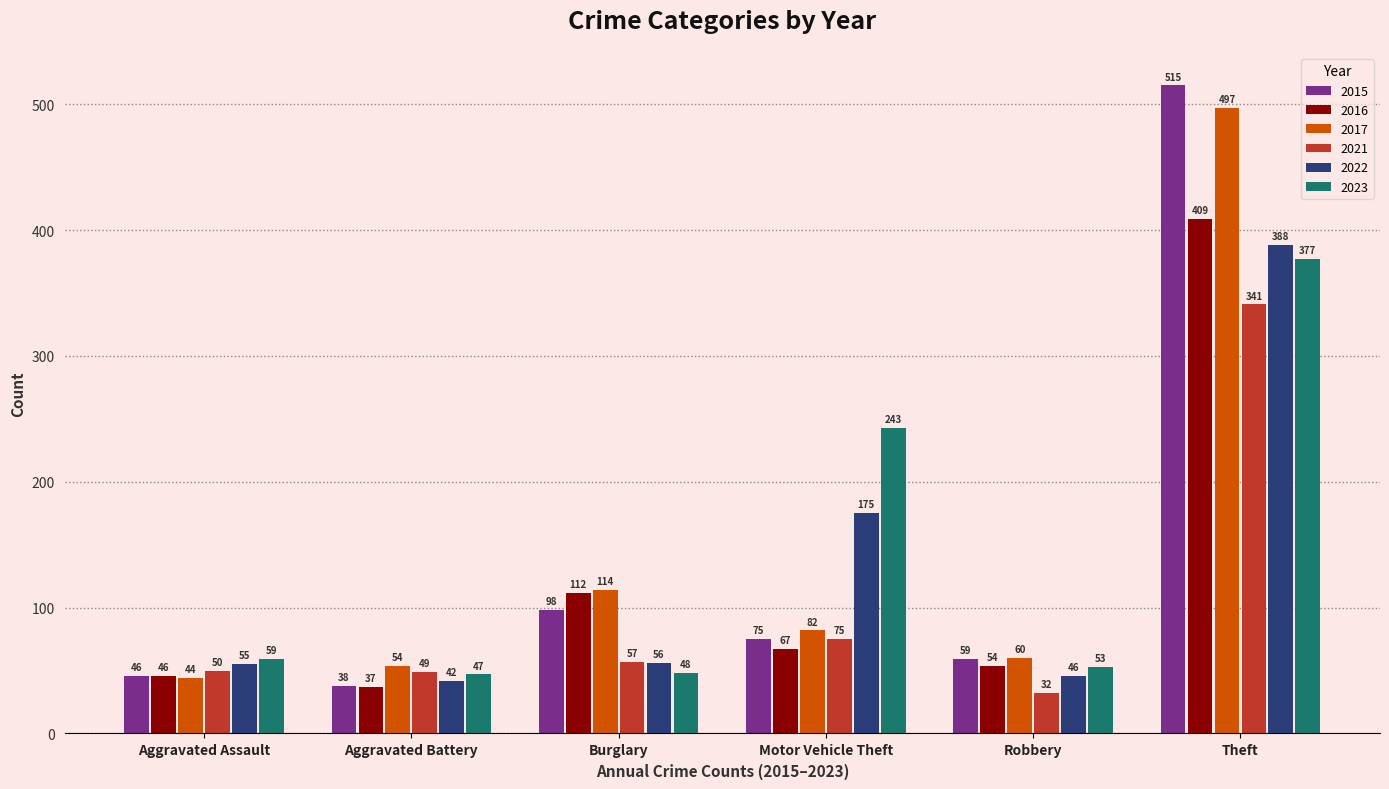

Reading left to right, transcribe all the data shown in this chart.

2015: Aggravated Assault=46	Aggravated Battery=38	Burglary=98	Motor Vehicle Theft=75	Robbery=59	Theft=515
2016: Aggravated Assault=46	Aggravated Battery=37	Burglary=112	Motor Vehicle Theft=67	Robbery=54	Theft=409
2017: Aggravated Assault=44	Aggravated Battery=54	Burglary=114	Motor Vehicle Theft=82	Robbery=60	Theft=497
2021: Aggravated Assault=50	Aggravated Battery=49	Burglary=57	Motor Vehicle Theft=75	Robbery=32	Theft=341
2022: Aggravated Assault=55	Aggravated Battery=42	Burglary=56	Motor Vehicle Theft=175	Robbery=46	Theft=388
2023: Aggravated Assault=59	Aggravated Battery=47	Burglary=48	Motor Vehicle Theft=243	Robbery=53	Theft=377